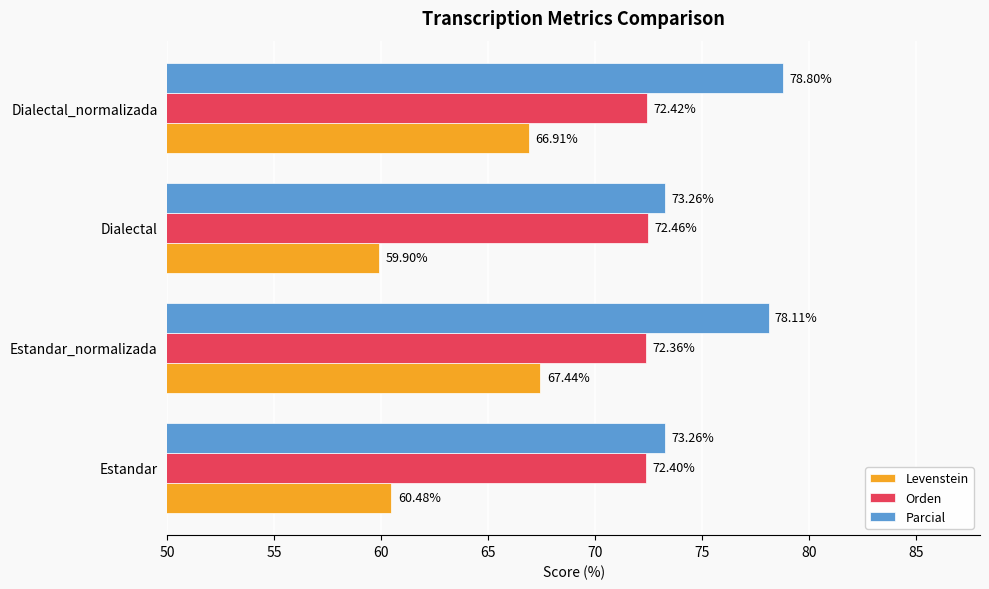

What is the difference between the highest and lowest values at Dialectal_normalizada?

11.9